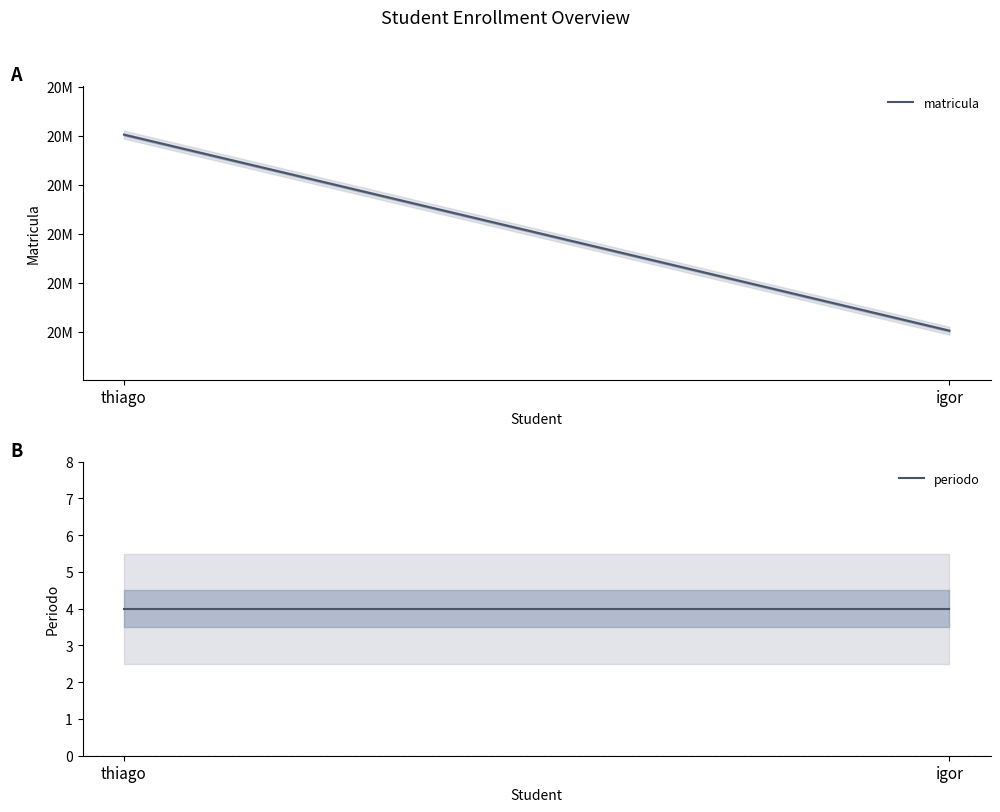

How many categories are shown in the chart?

2